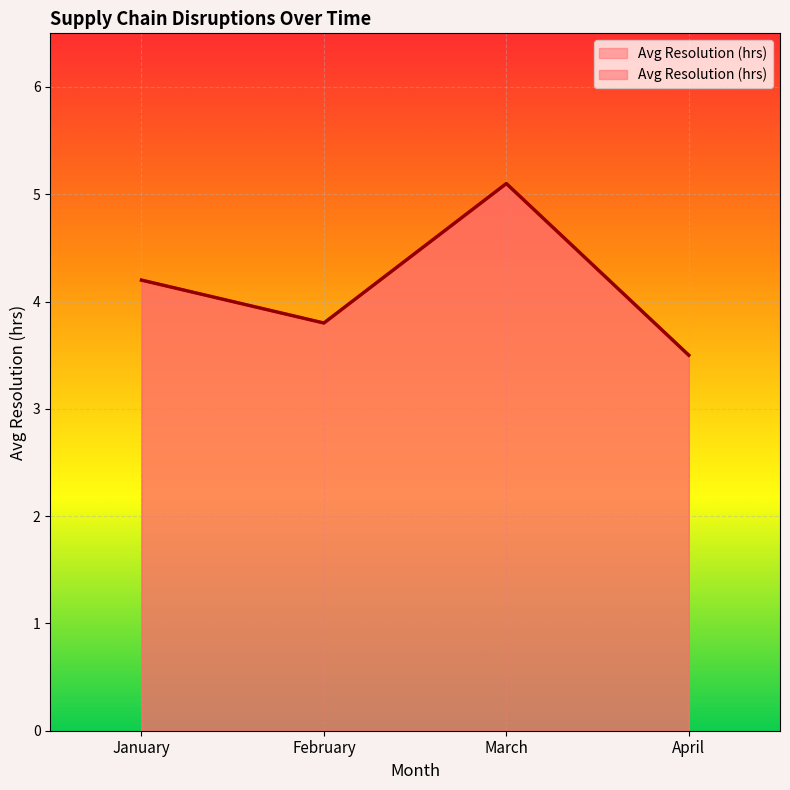

What is the value of the 2nd point from the left?

3.8